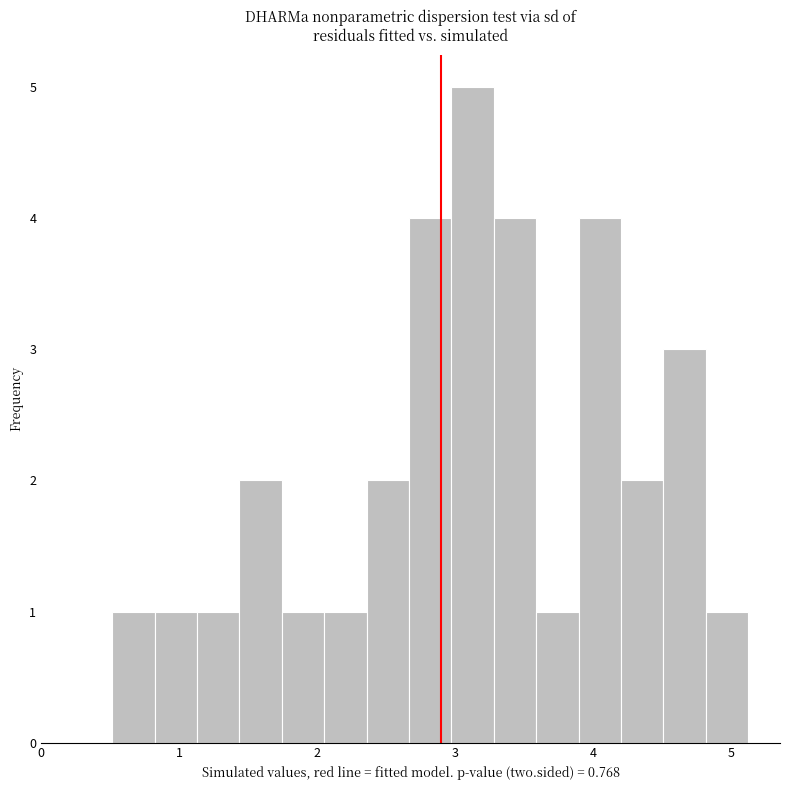

Around what value on the x-axis is the tallest bar? Give the approximate position of its centre, as read against the axis.

3.1